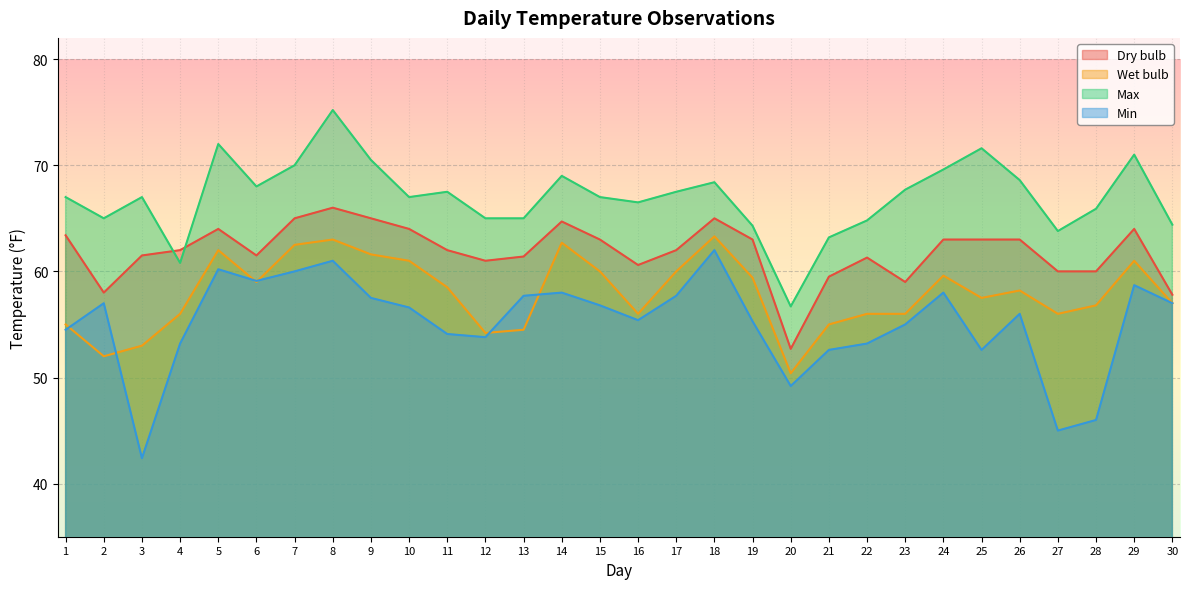

Count the number of categories in the chart.

30